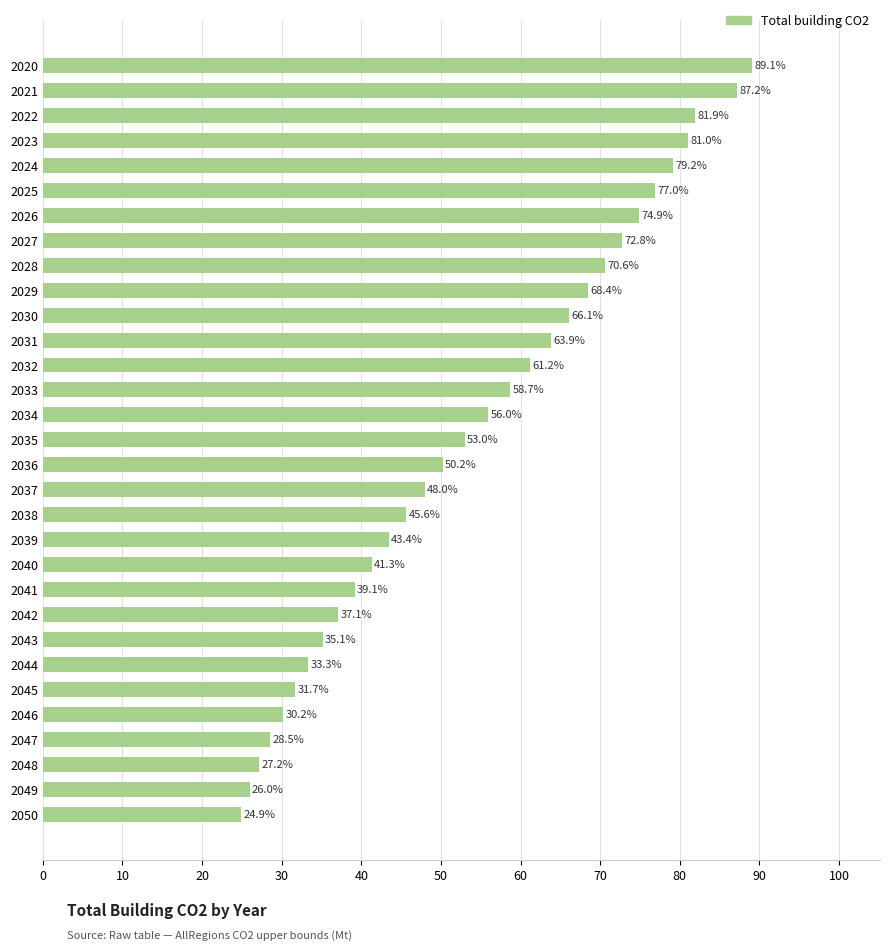

Rank the categories by value from lowest to highest.

2050, 2049, 2048, 2047, 2046, 2045, 2044, 2043, 2042, 2041, 2040, 2039, 2038, 2037, 2036, 2035, 2034, 2033, 2032, 2031, 2030, 2029, 2028, 2027, 2026, 2025, 2024, 2023, 2022, 2021, 2020